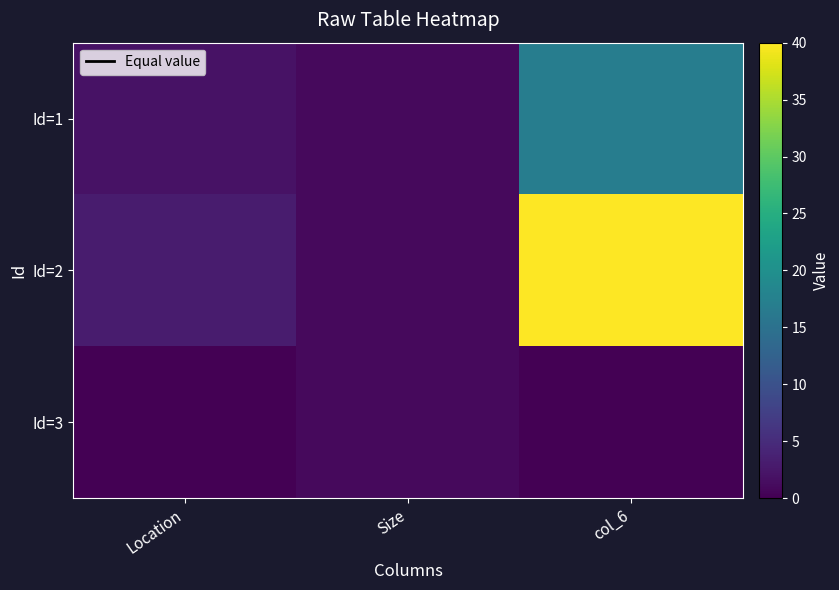

Reading right to left, list all the values displayed in this chart.

Id=1: col_6=17	Size=1	Location=2
Id=2: col_6=40	Size=1	Location=3
Id=3: col_6=0	Size=1	Location=0